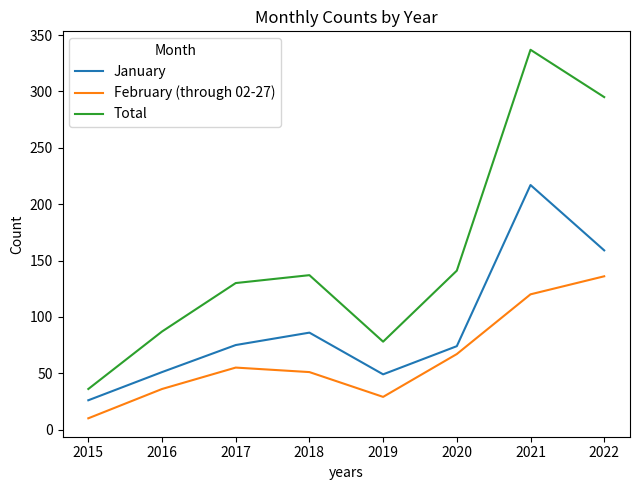

True or false: February (through 02-27) and January cross at least once.

False